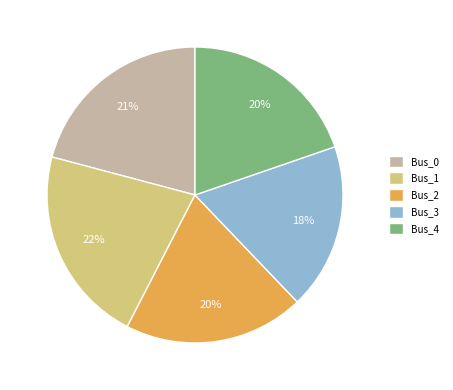

To the nearest percent, what is the combined percentage of Bus_3 and Bus_1?

40%